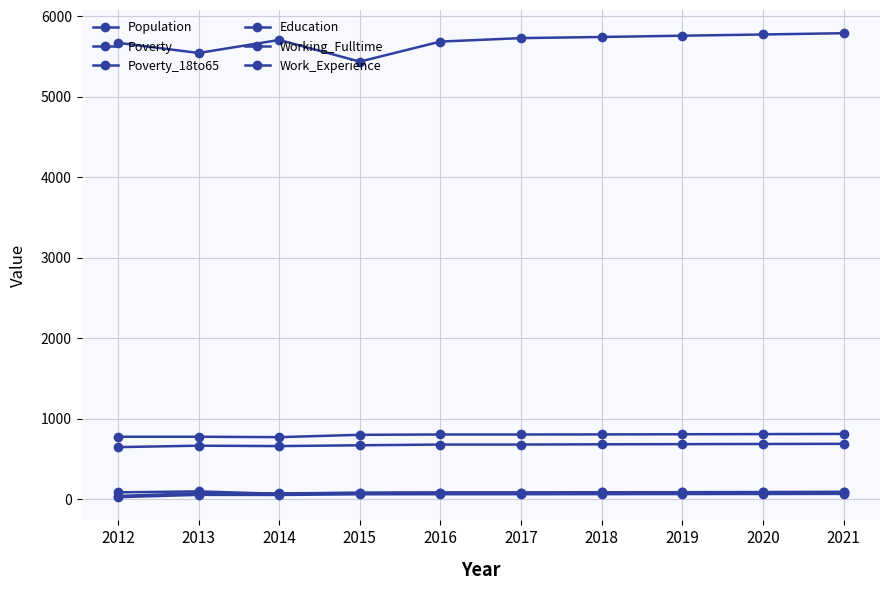

What value does the Work_Experience series have at 2013?

775